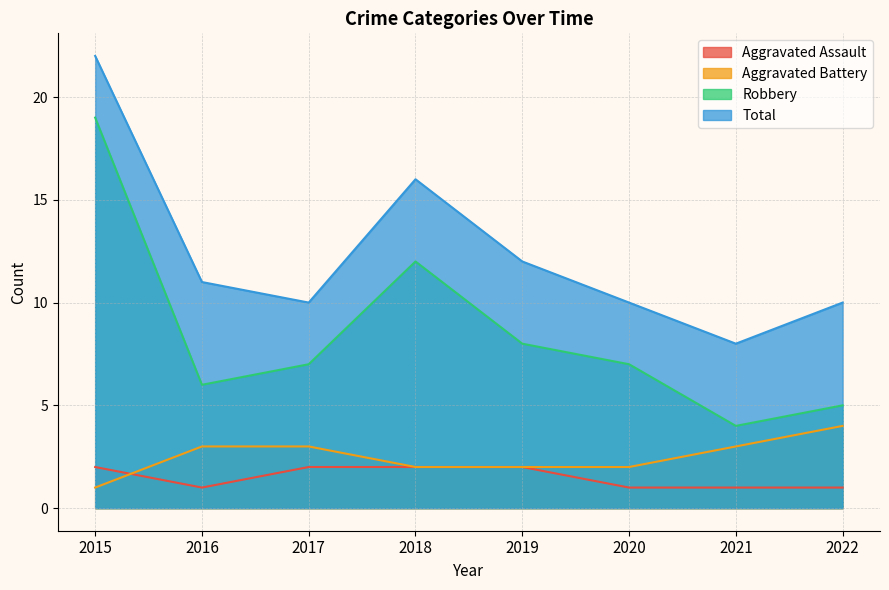

Reading left to right, what are all the values shown in this chart?

Aggravated Assault: 2	1	2	2	2	1	1	1
Aggravated Battery: 1	3	3	2	2	2	3	4
Robbery: 19	6	7	12	8	7	4	5
Total: 22	11	10	16	12	10	8	10